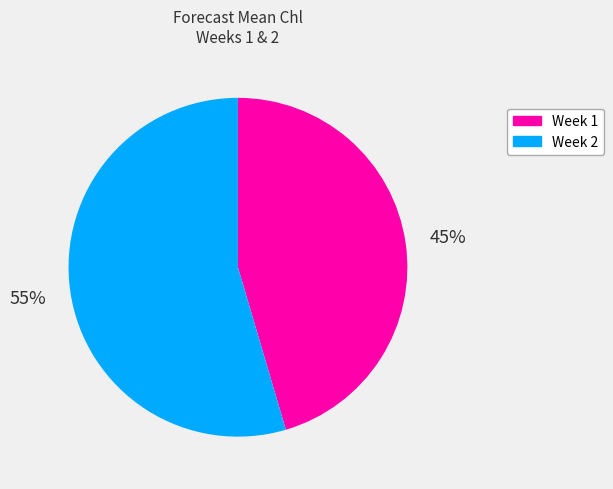

Count the number of slices in the pie.

2